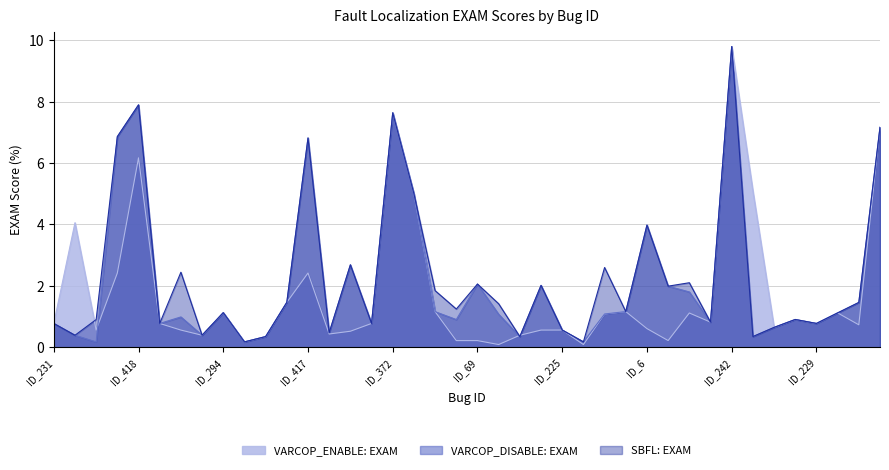

Reading left to right, transcribe all the data shown in this chart.

VARCOP_ENABLE: EXAM: 0.8	4.1	0.6	2.4	6.2	0.8	0.6	0.4	1.1	0.2	0.3	1.5	2.4	0.4	0.5	0.8	7.6	5.0	1.2	0.2	0.2	0.1	0.4	0.6	0.6	0.1	1.1	1.2	0.6	0.2	1.1	0.8	9.8	5.1	0.6	0.9	0.8	1.1	0.7	7.2
VARCOP_DISABLE: EXAM: 0.8	0.4	0.2	6.9	7.9	0.8	1.0	0.4	1.1	0.2	0.3	1.5	6.8	0.5	2.7	0.8	7.6	5.0	1.2	0.9	2.1	1.1	0.3	2.0	0.6	0.2	1.1	1.2	4.0	2.0	1.8	0.8	9.8	0.3	0.6	0.9	0.8	1.1	1.5	7.2
SBFL: EXAM: 0.8	0.4	0.9	6.9	7.9	0.8	2.4	0.4	1.1	0.2	0.3	1.5	6.8	0.5	2.7	0.8	7.6	5.0	1.8	1.2	2.1	1.4	0.3	2.0	0.6	0.2	2.6	1.2	4.0	2.0	2.1	0.8	9.8	0.3	0.6	0.9	0.8	1.1	1.5	7.2